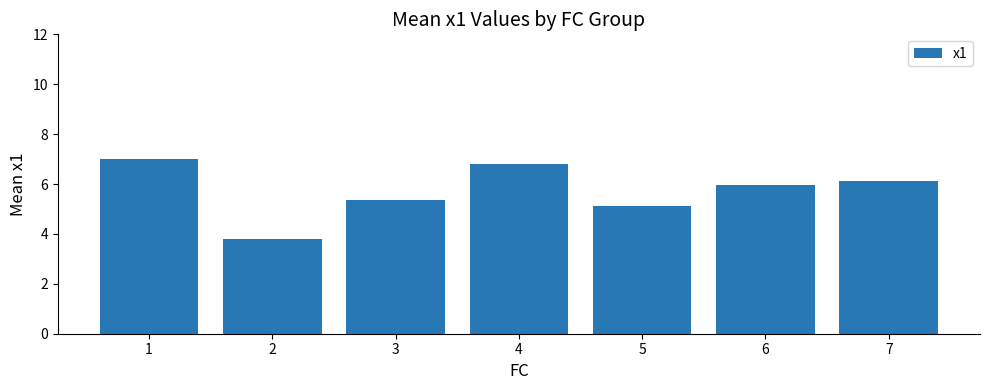

What value does the data have at 1?

7.0